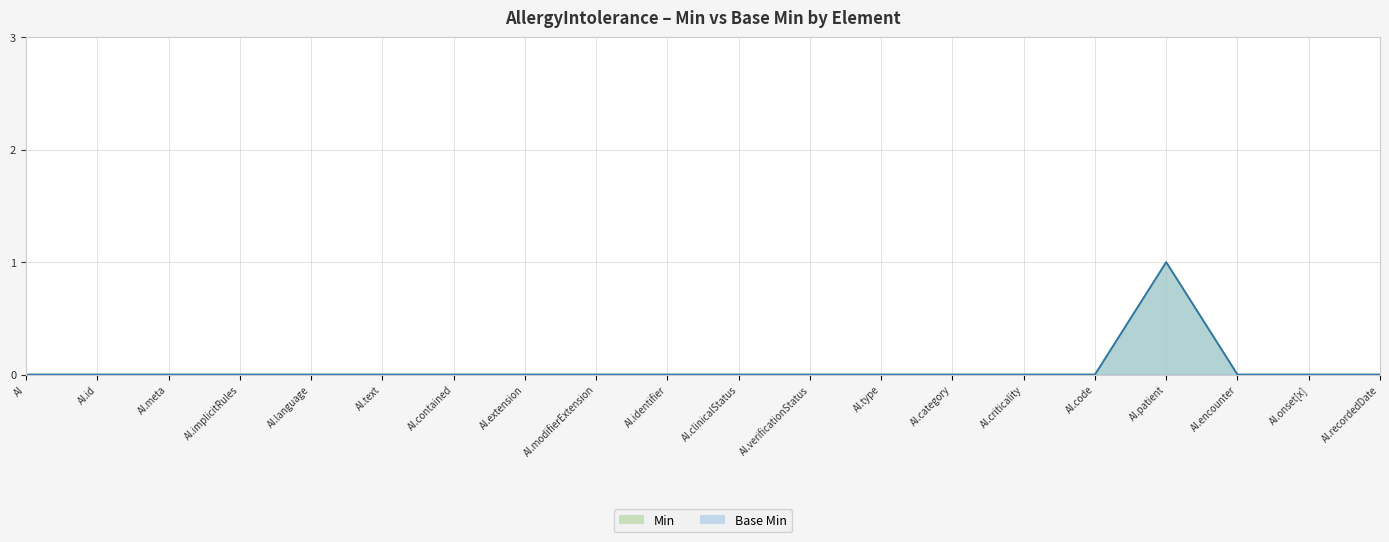

What is the maximum value for Min?

1